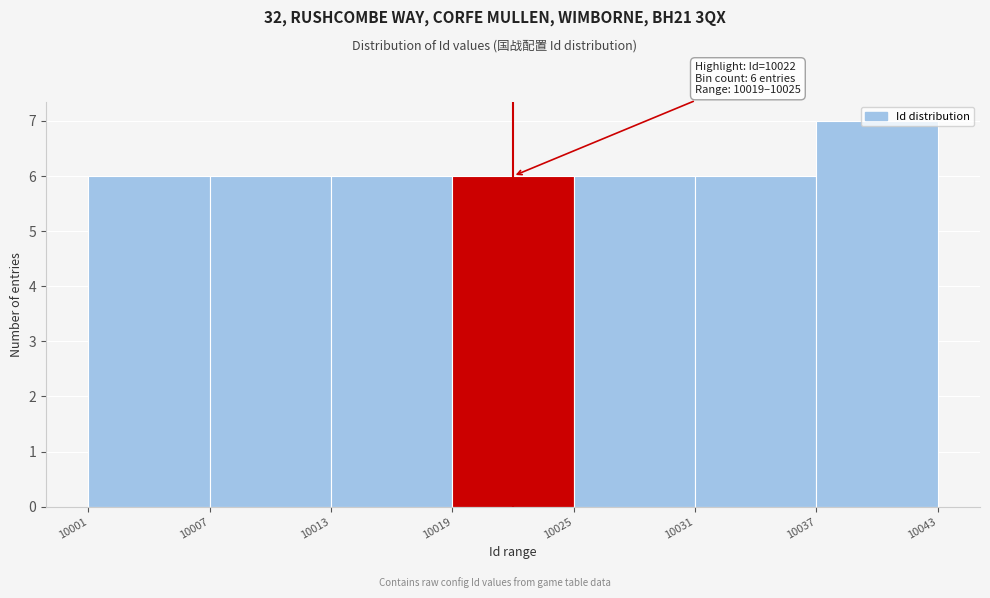

Which range on the x-axis has the tallest bar?

10037 to 10043